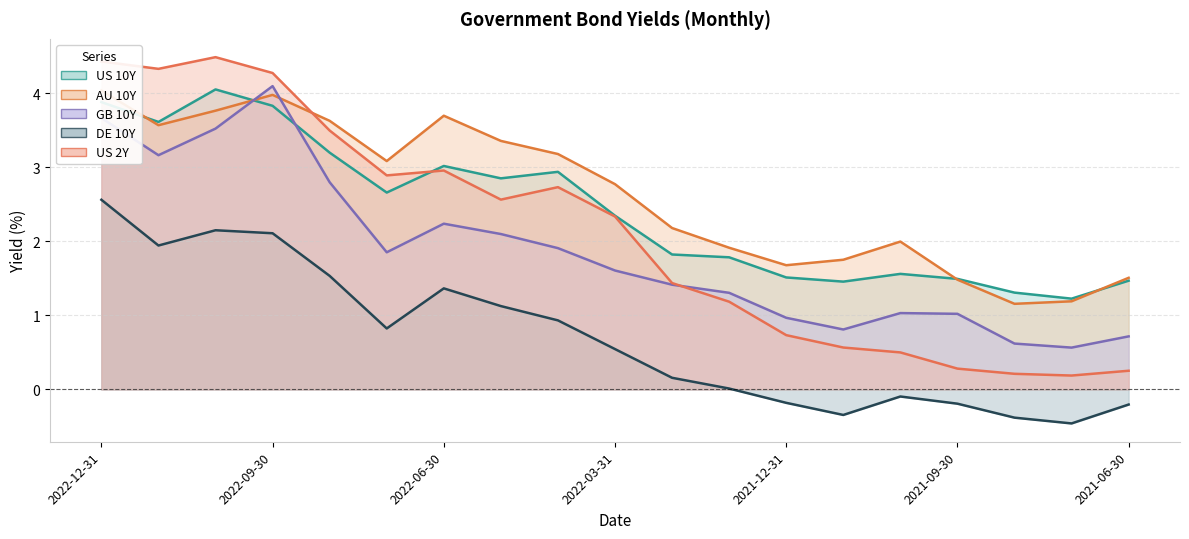

True or false: US 10Y has a value of 0.6 at 2022-07-31.

False